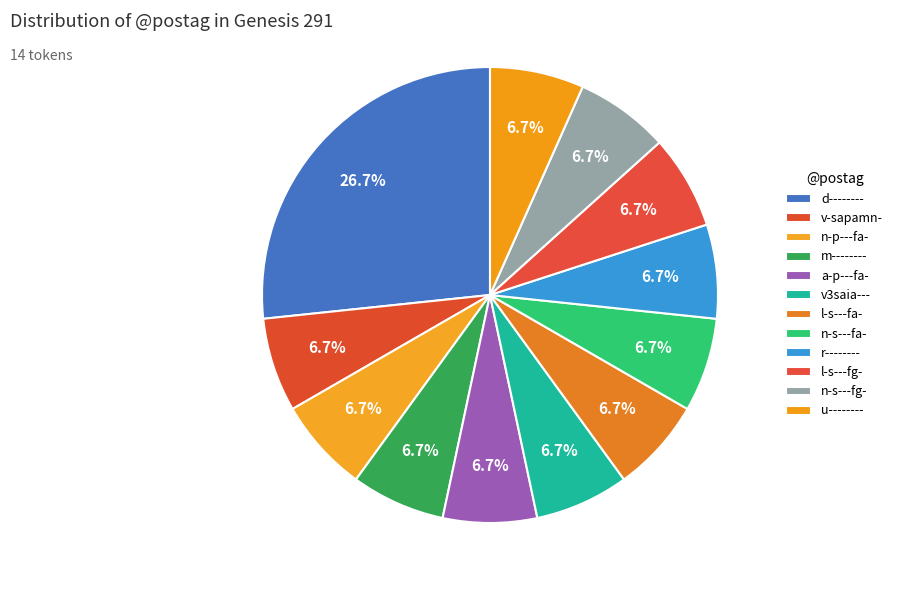

Count the number of slices in the pie.

12